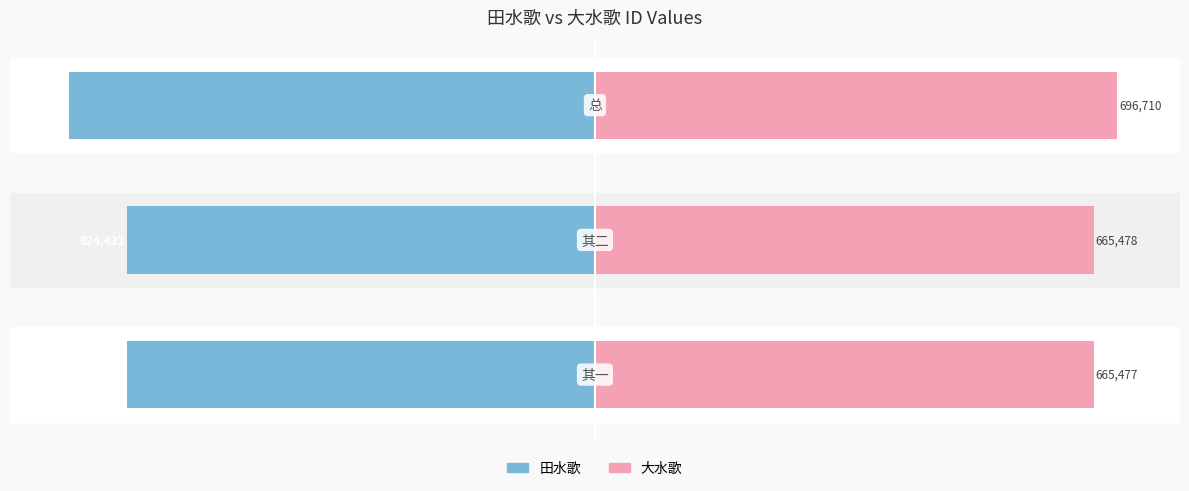

What is the value of the 大水歌 bar at the 2nd from the left?

665478